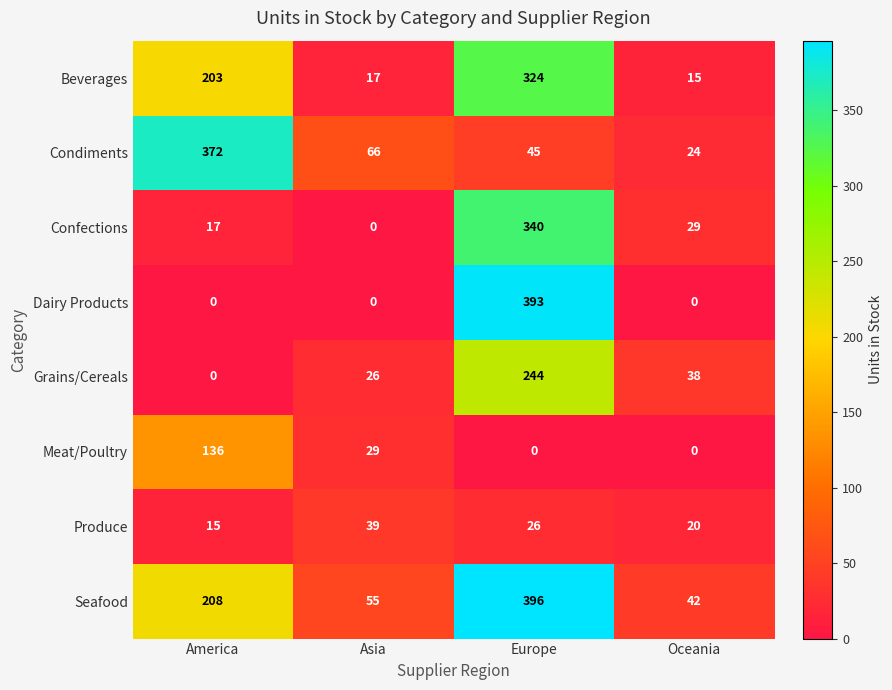

What is the sum of the Condiments values at Asia and Europe?

111